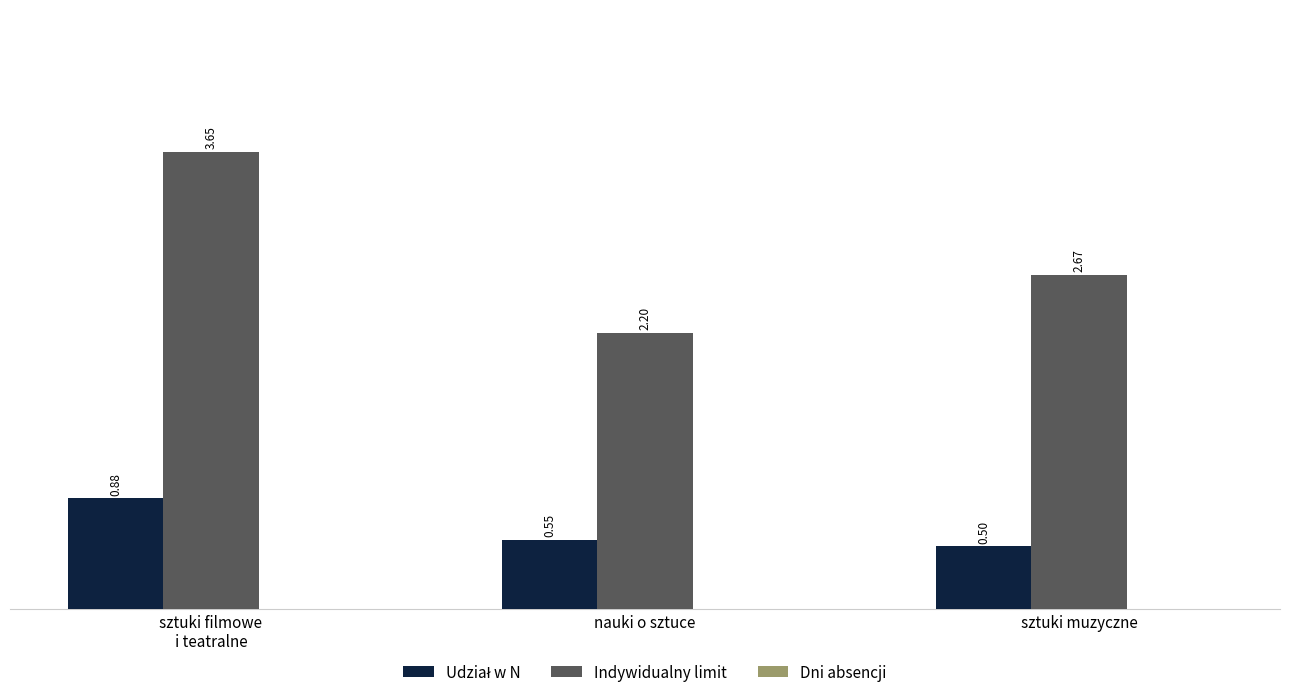

At which category does the chart reach its minimum across all series?

sztuki muzyczne